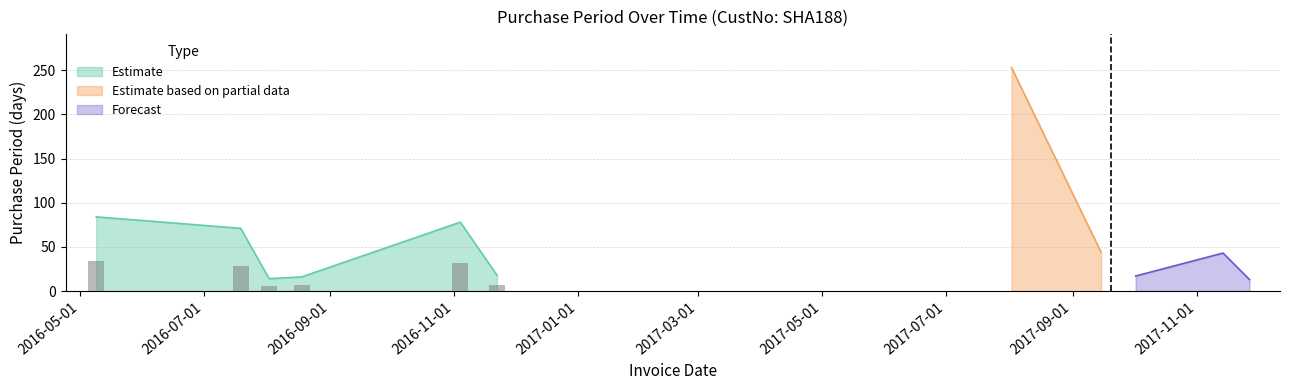

Reading left to right, extract all data points from this chart.

84	71	14	16	78	18	253	44	17	43	13